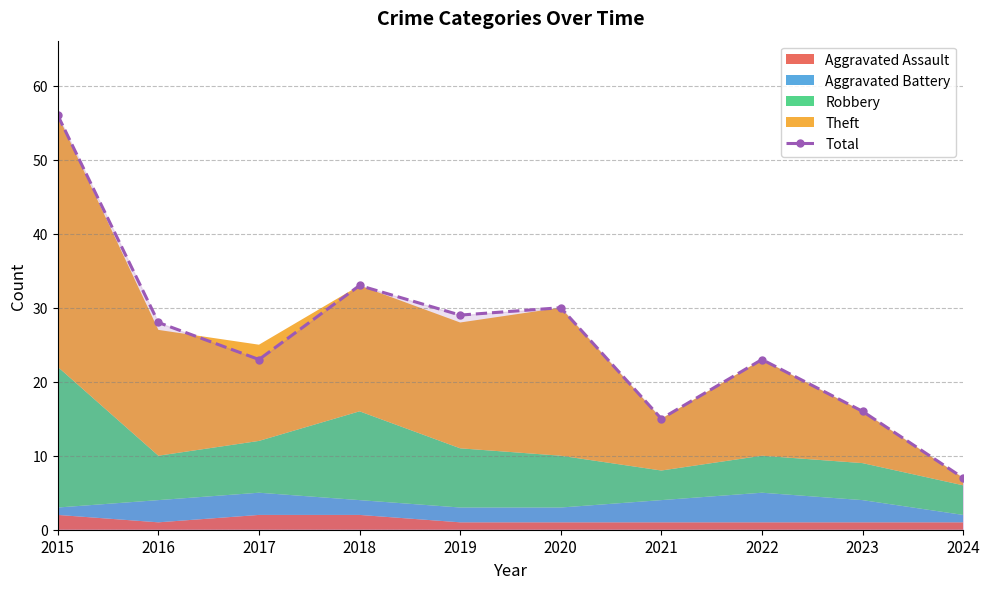

What is the sum of all values?

260